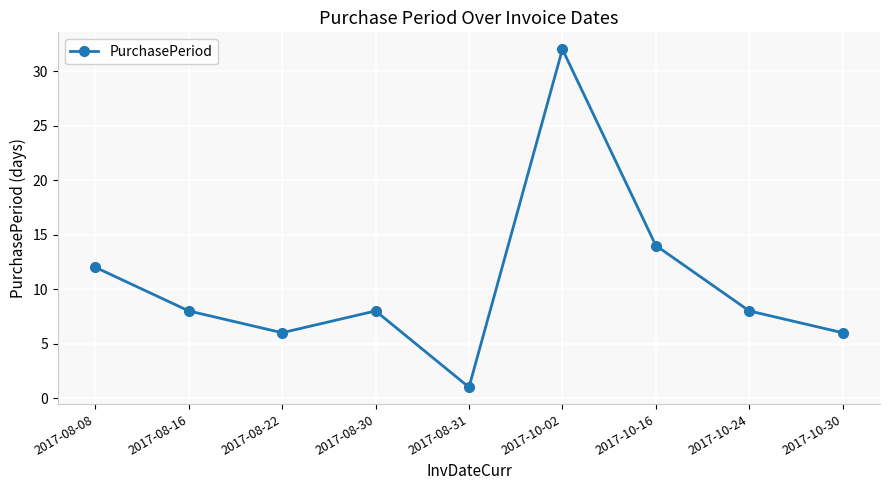

What is the label of the 9th point from the right?

2017-08-08